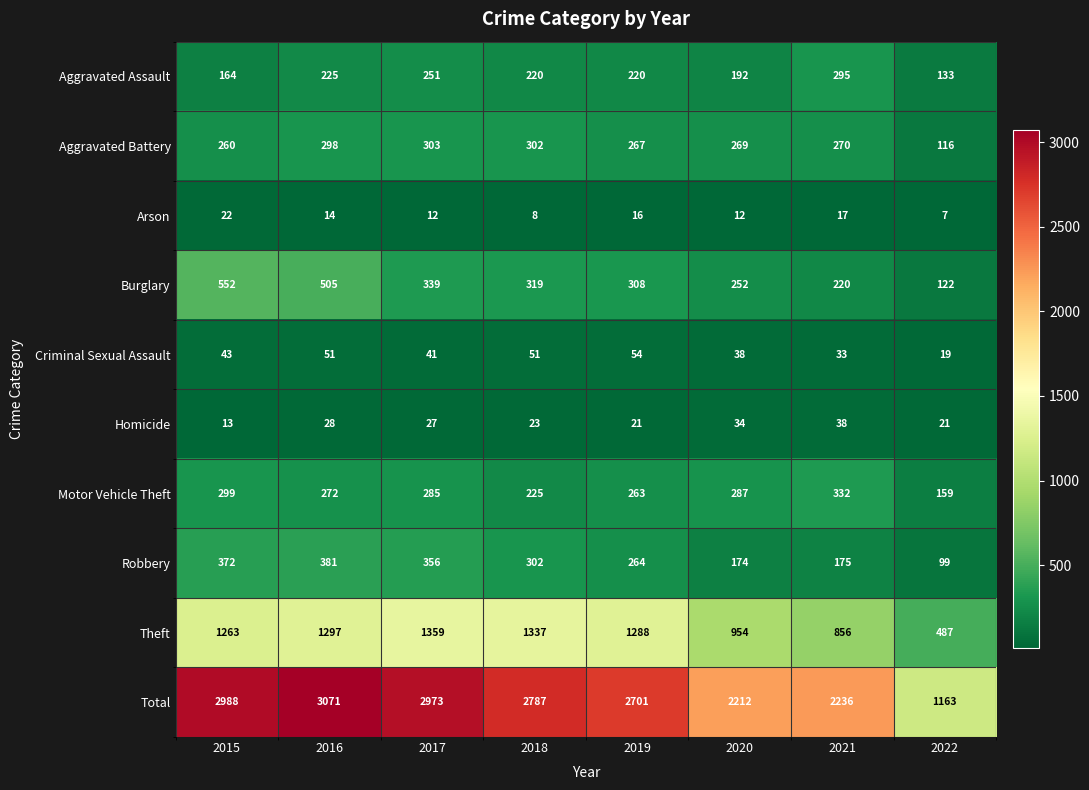

Which label corresponds to the smallest value in the chart?

2022